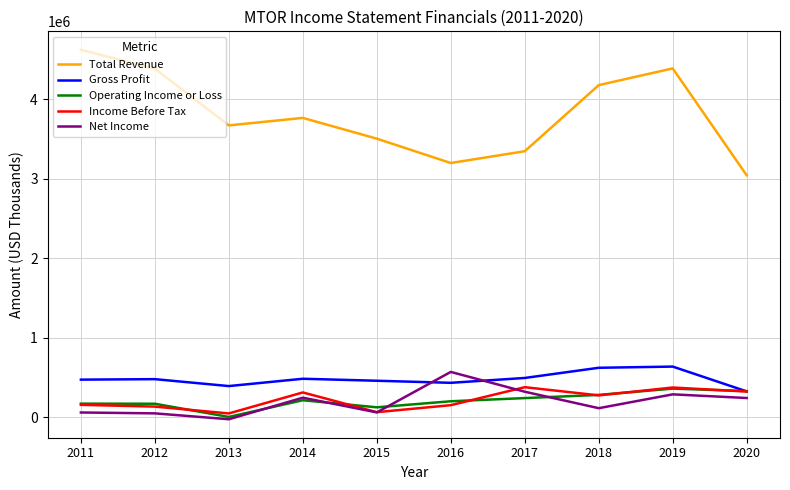

Does the chart display data point markers on the line(s)?

No